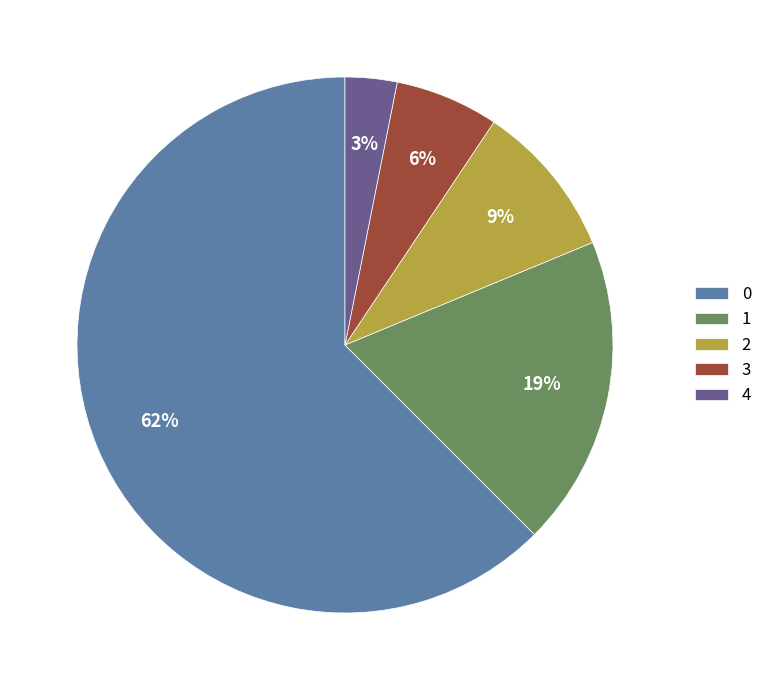

True or false: 3 accounts for 17% of the total.

False